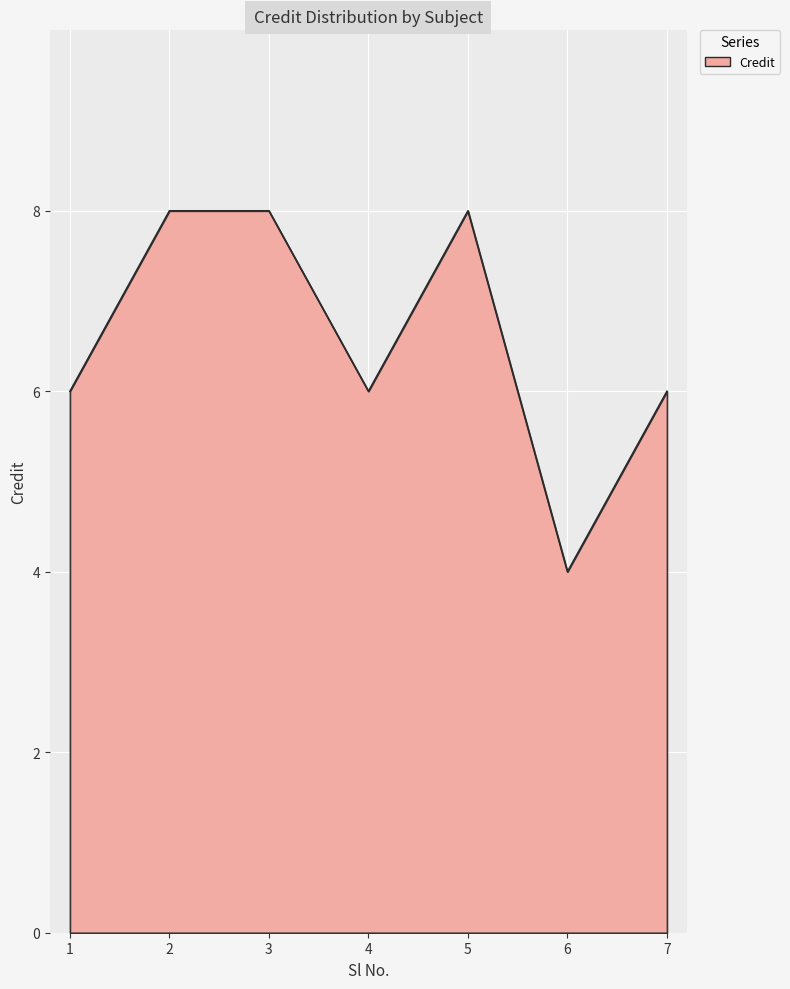

What is the greatest value displayed?

8